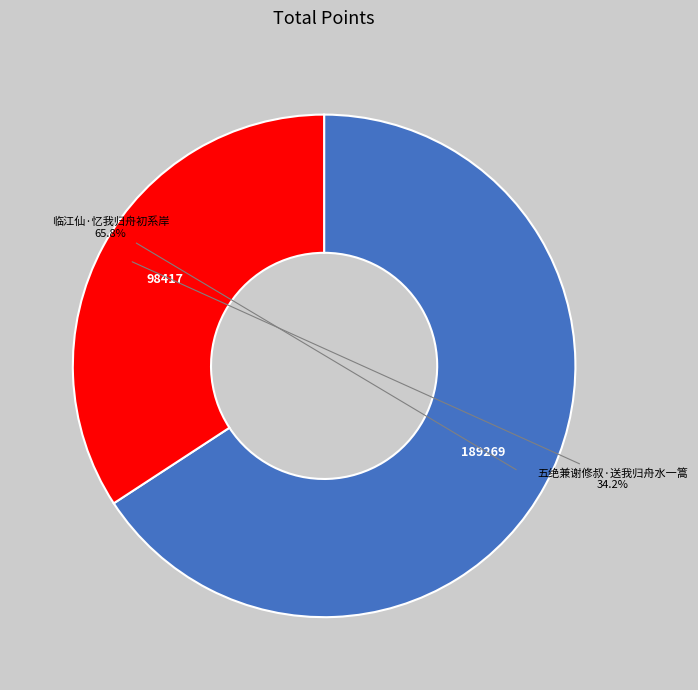

Does any single category account for the majority?

Yes